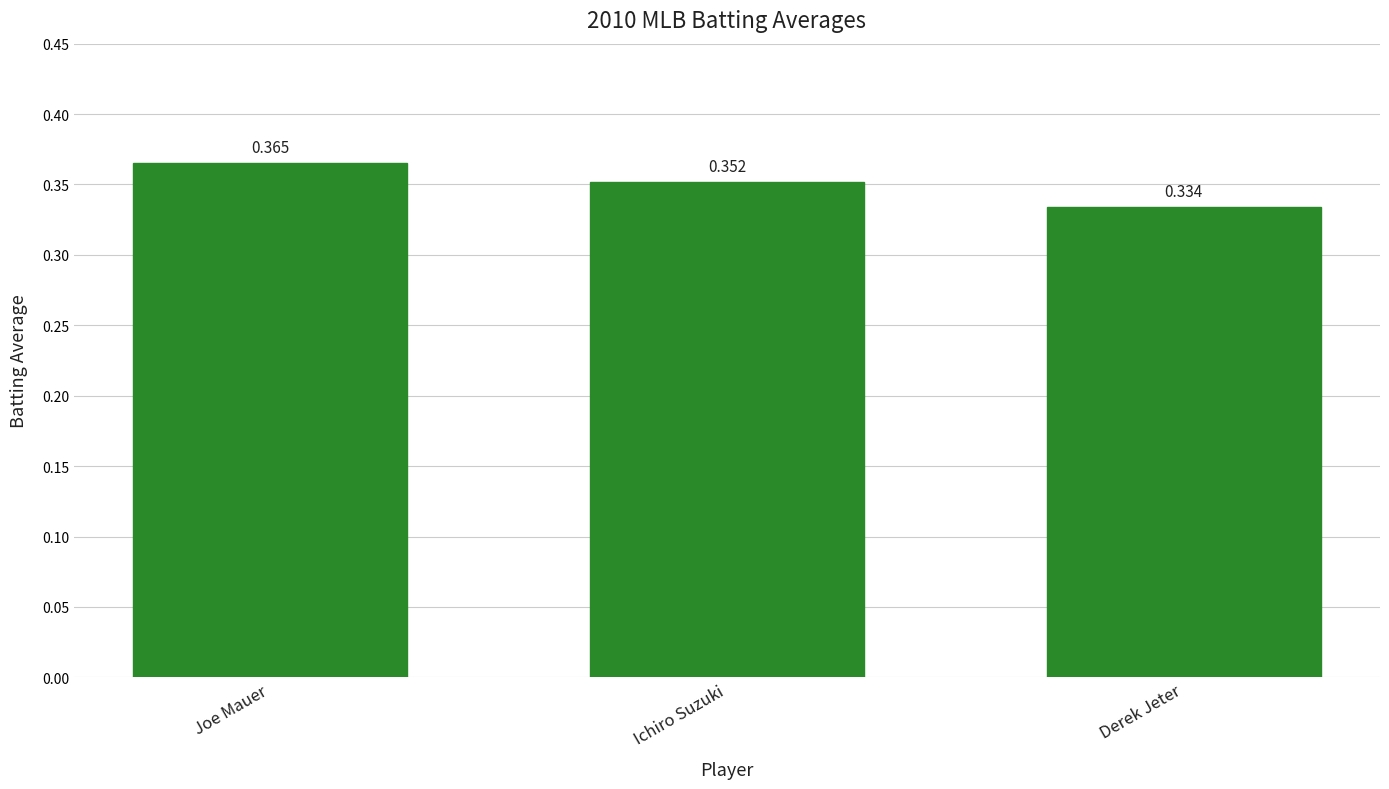

Are the bars horizontal?

No